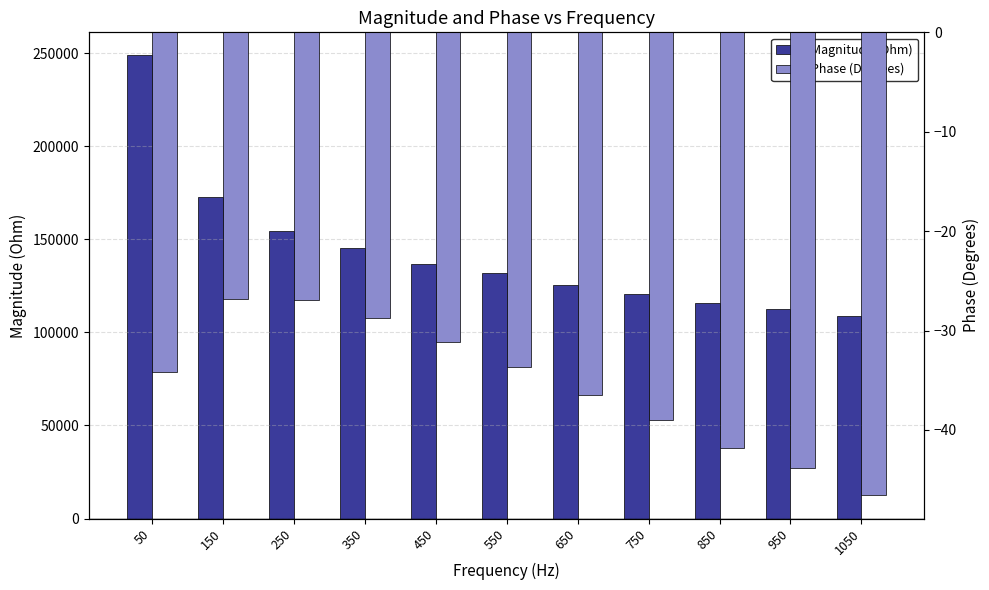

Which series has the largest range (max minus min)?

Magnitude (Ohm)